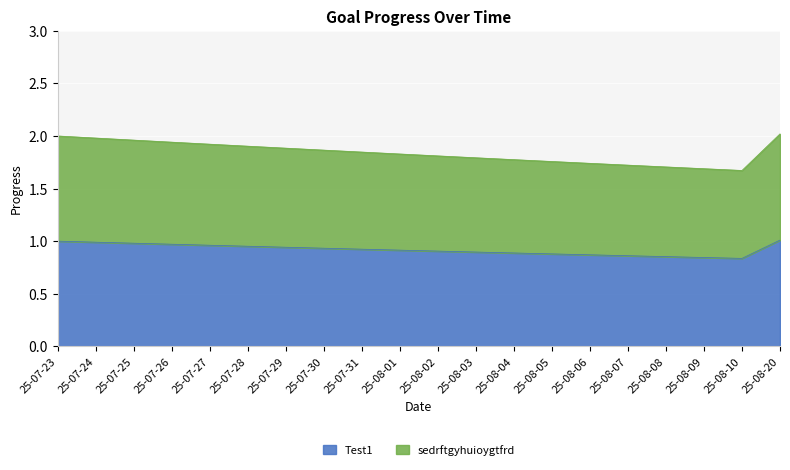

Reading left to right, what are all the values shown in this chart?

Test1: 1.0	1.0	1.0	1.0	1.0	1.0	0.9	0.9	0.9	0.9	0.9	0.9	0.9	0.9	0.9	0.9	0.9	0.8	0.8	1.0
sedrftgyhuioygtfrd: 2.0	2.0	2.0	1.9	1.9	1.9	1.9	1.9	1.8	1.8	1.8	1.8	1.8	1.8	1.7	1.7	1.7	1.7	1.7	2.0